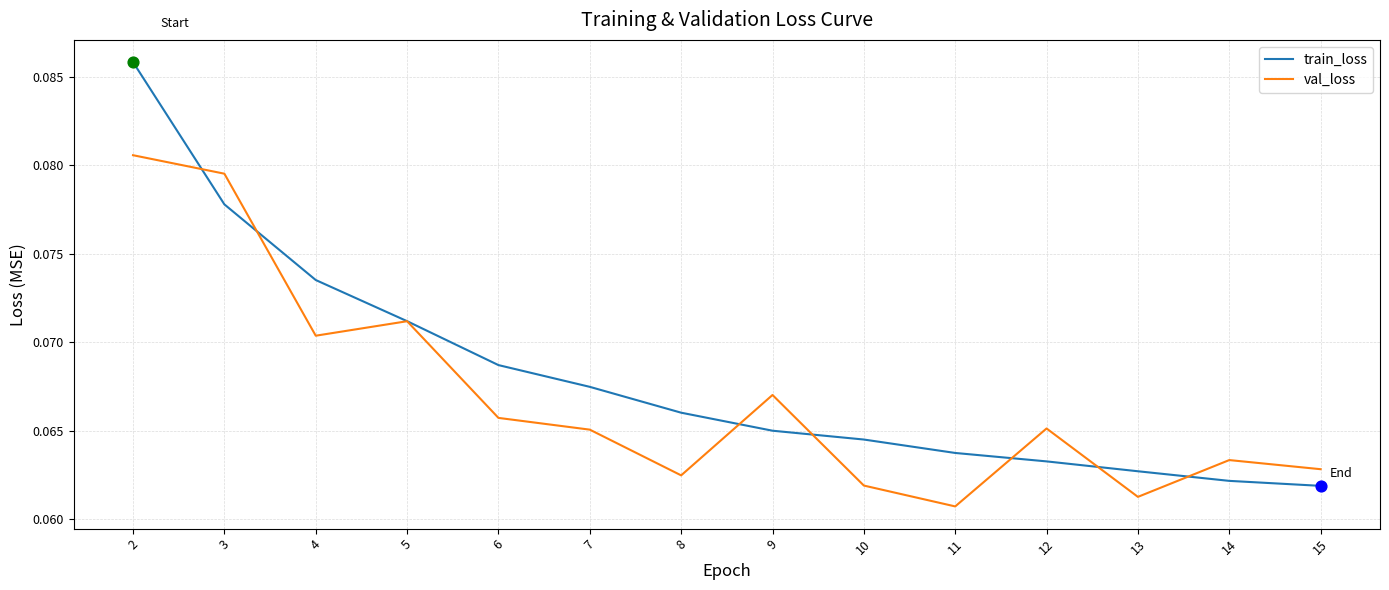

Is the value of val_loss at 4 greater than the value of train_loss at 10?

Yes